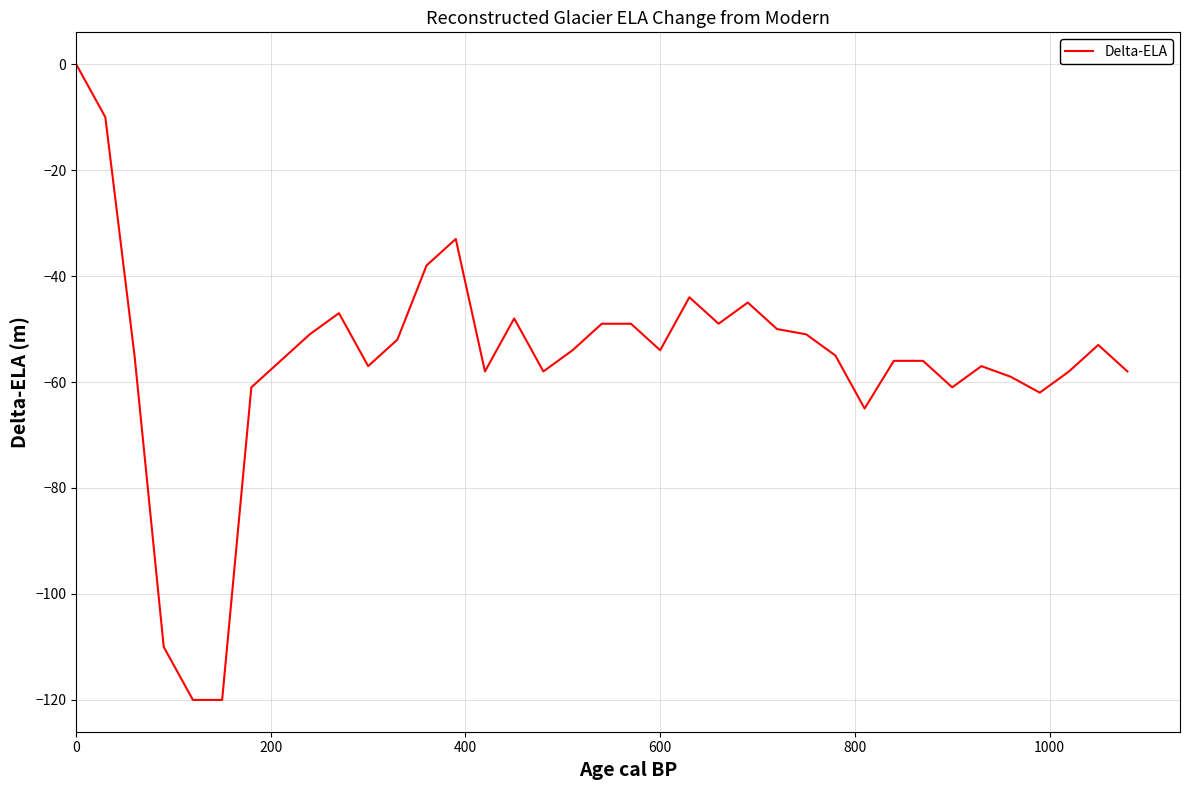

What is the difference between the maximum and minimum values?

120